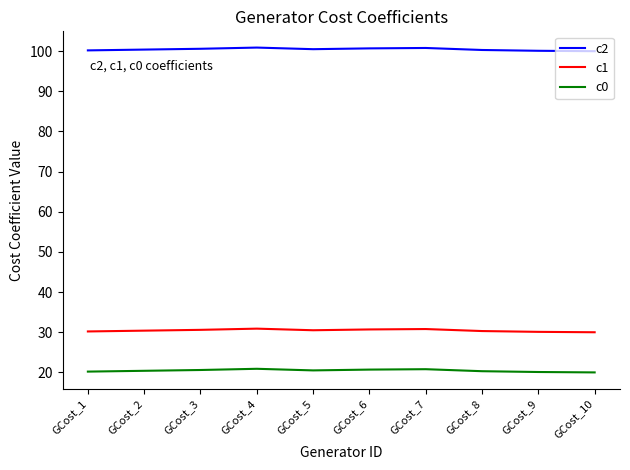

Which series has the largest total across all categories?

c2